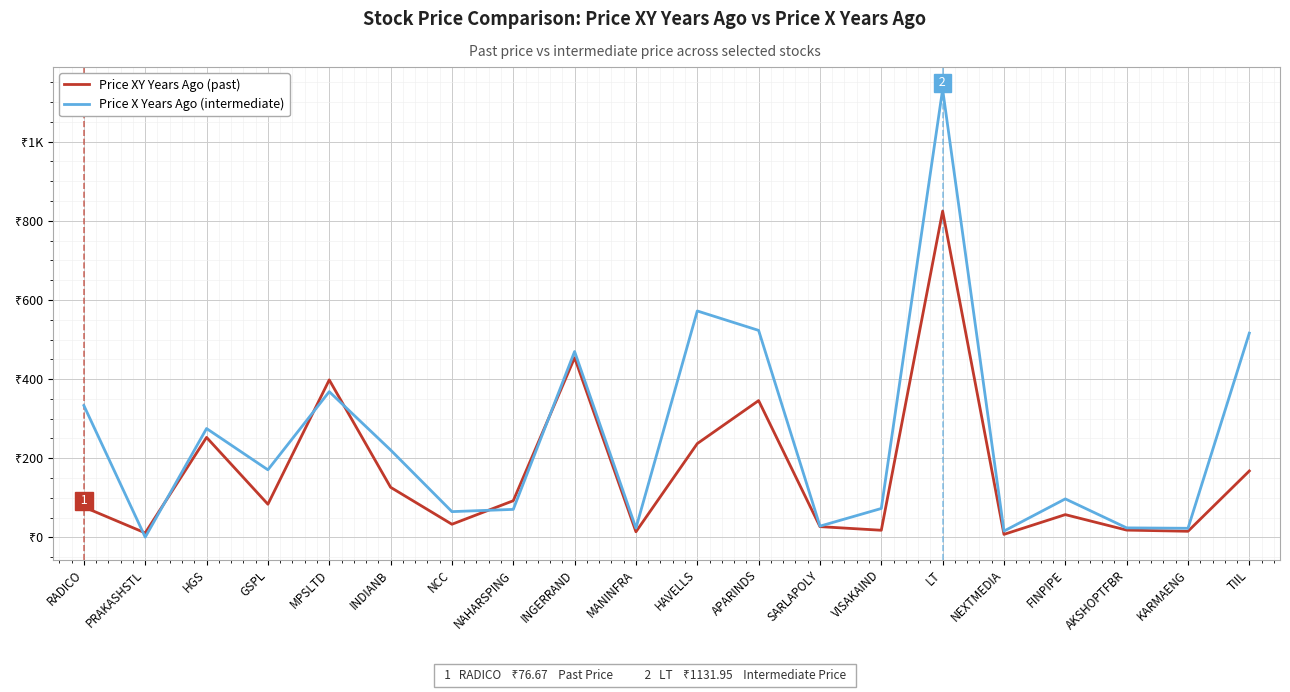

Does the chart display data point markers on the line(s)?

No